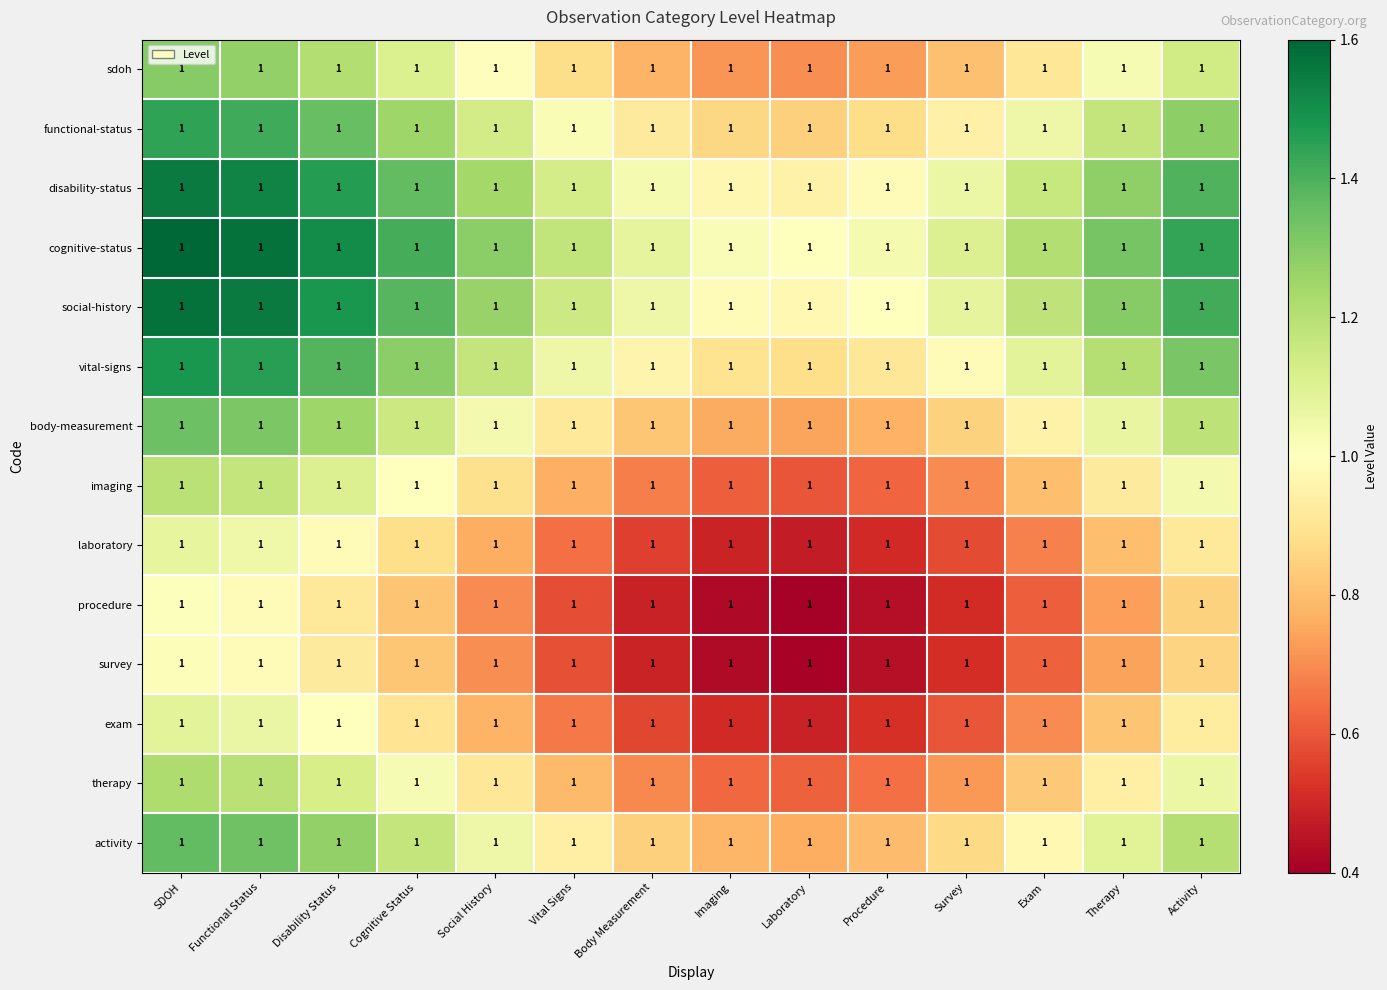

What is the difference between the maximum and minimum values in the sdoh series?

0.6